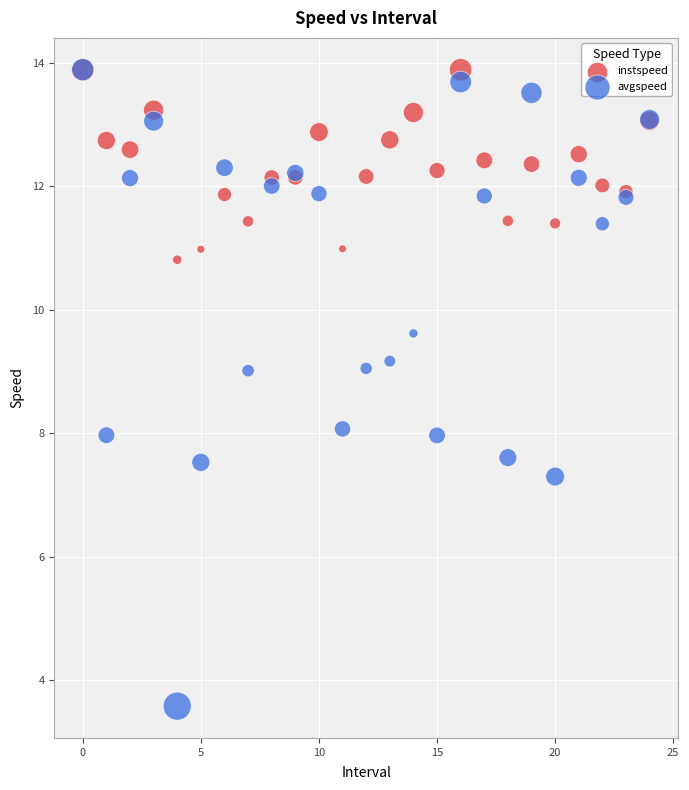

Which series contains the lowest Y value?

avgspeed